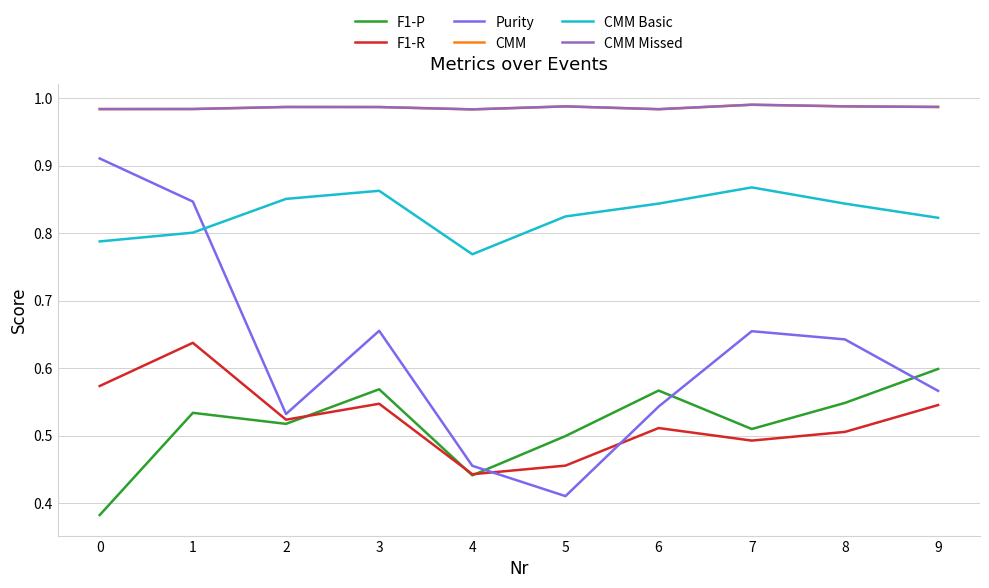

Which series has the widest spread of values?

Purity